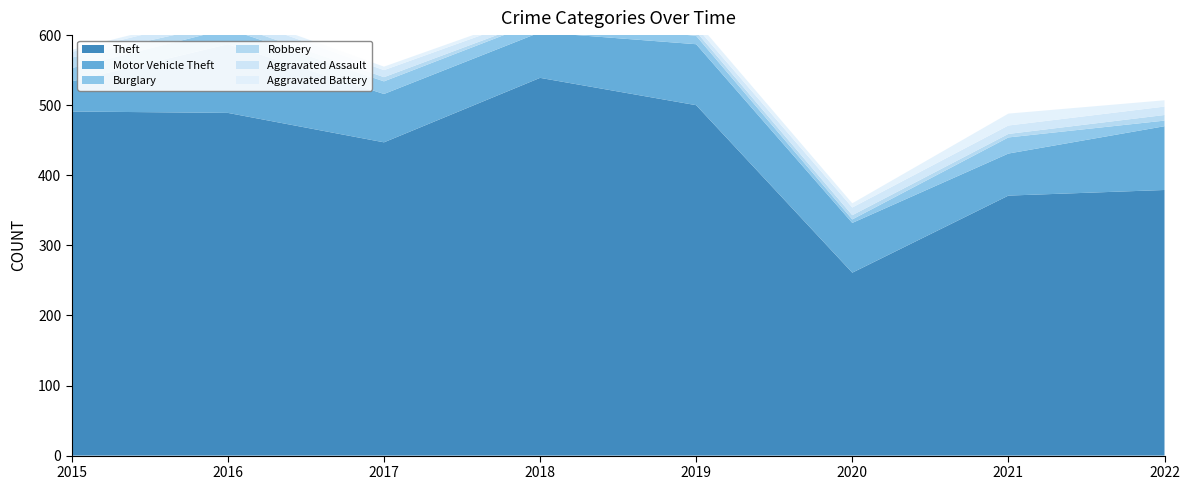

Reading left to right, what are all the values shown in this chart?

Theft: 2015=491	2016=489	2017=447	2018=539	2019=500	2020=261	2021=371	2022=379
Motor Vehicle Theft: 2015=43	2016=98	2017=69	2018=65	2019=87	2020=71	2021=60	2022=91
Burglary: 2015=19	2016=22	2017=18	2018=16	2019=12	2020=5	2021=23	2022=8
Robbery: 2015=15	2016=8	2017=6	2018=3	2019=6	2020=6	2021=5	2022=8
Aggravated Assault: 2015=8	2016=13	2017=10	2018=7	2019=7	2020=11	2021=12	2022=12
Aggravated Battery: 2015=3	2016=5	2017=5	2018=4	2019=8	2020=6	2021=17	2022=9